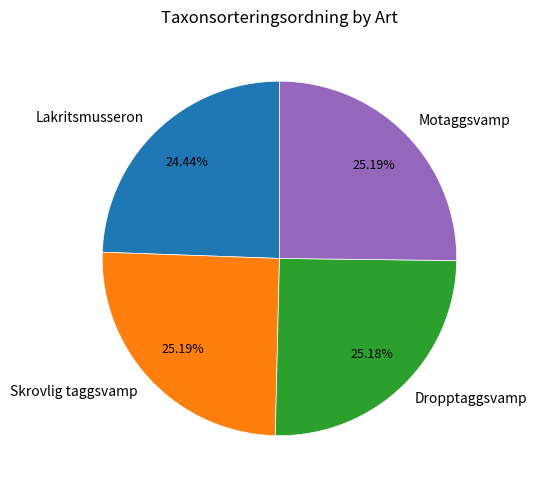

Is it true that Skrovlig taggsvamp is 25% of the pie?

True